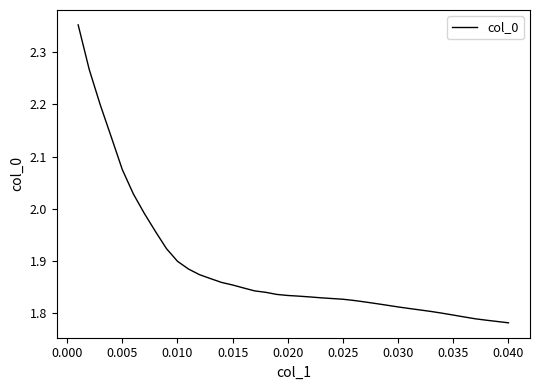

What is the difference between the maximum and minimum values?

0.6